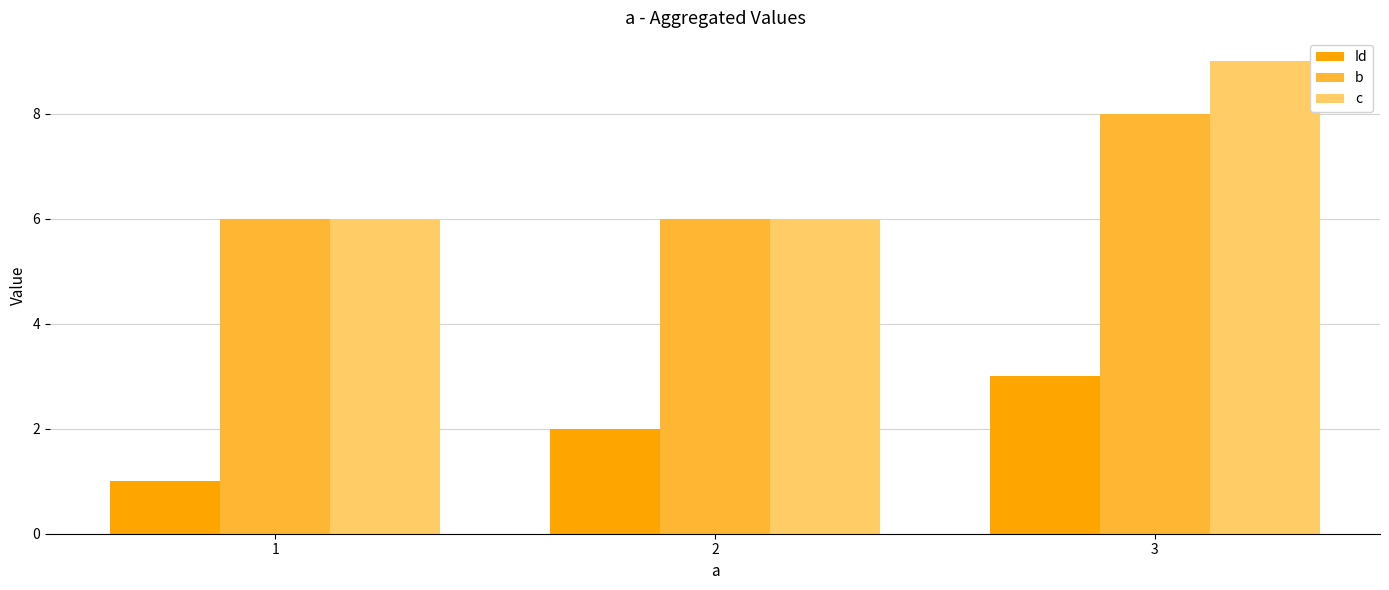

Which series has the widest spread of values?

c